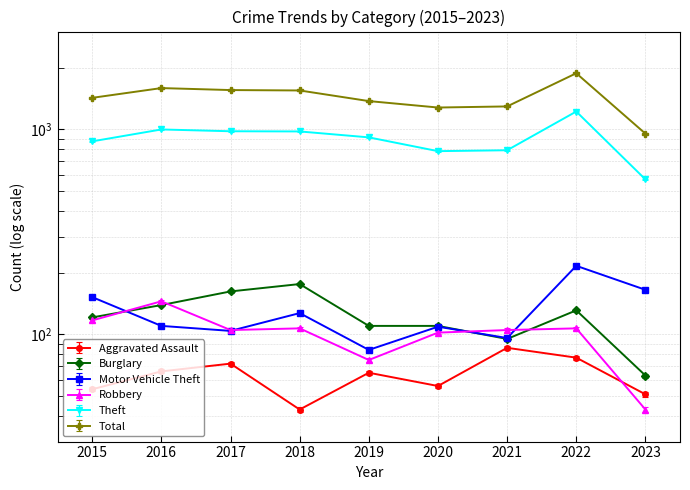

True or false: Total and Burglary cross at least once.

False